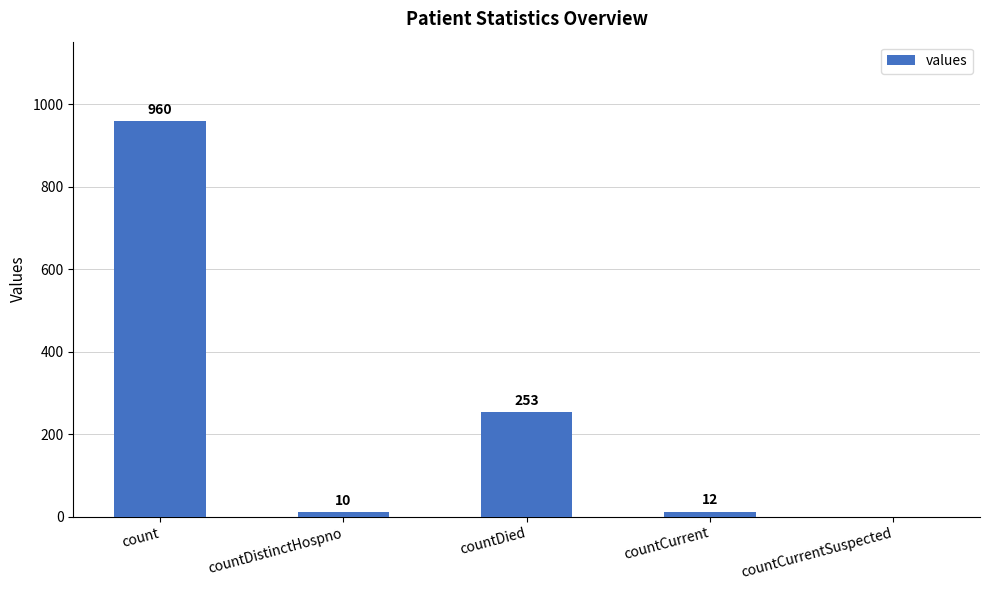

Reading left to right, list all the values displayed in this chart.

960	10	253	12	0